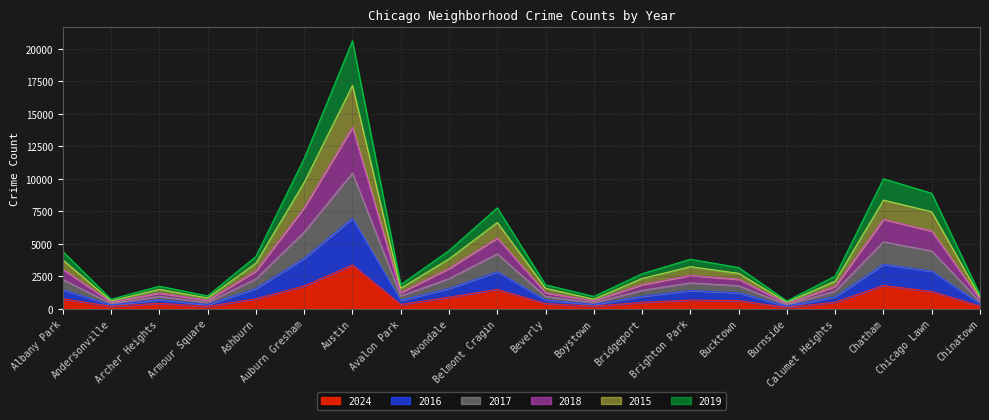

What is the maximum value shown in the chart?

20599